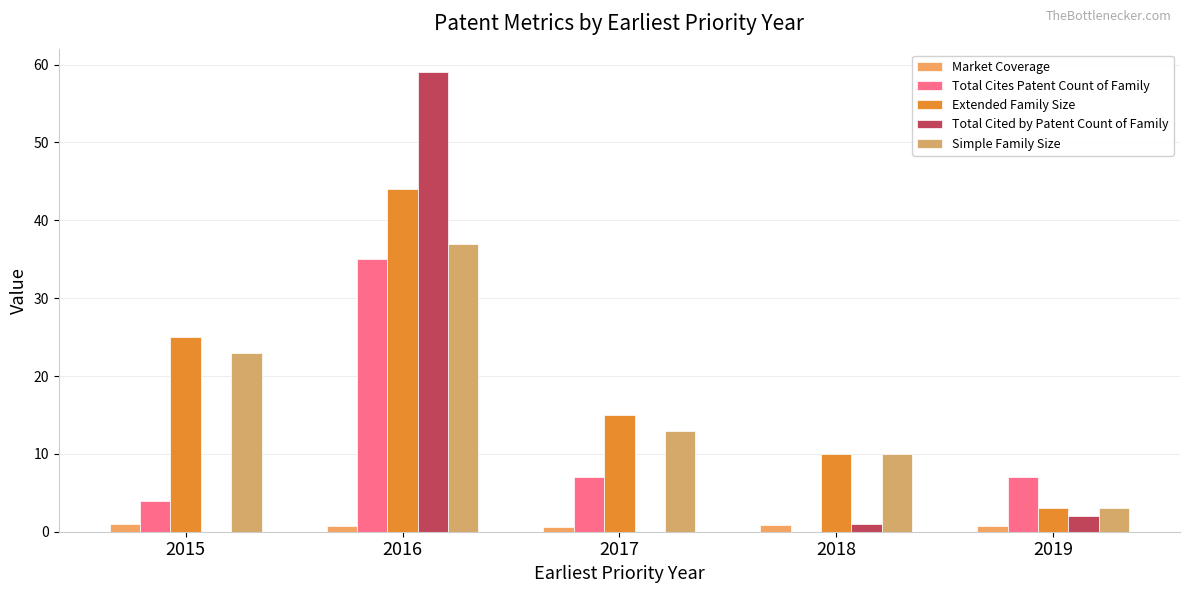

Which series changed the most between 2016 and 2018?

Total Cited by Patent Count of Family